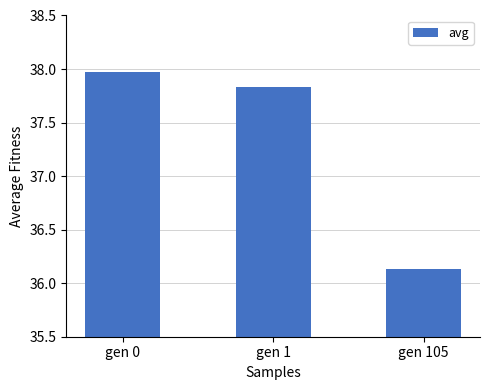

Read the value at gen 0.

38.0